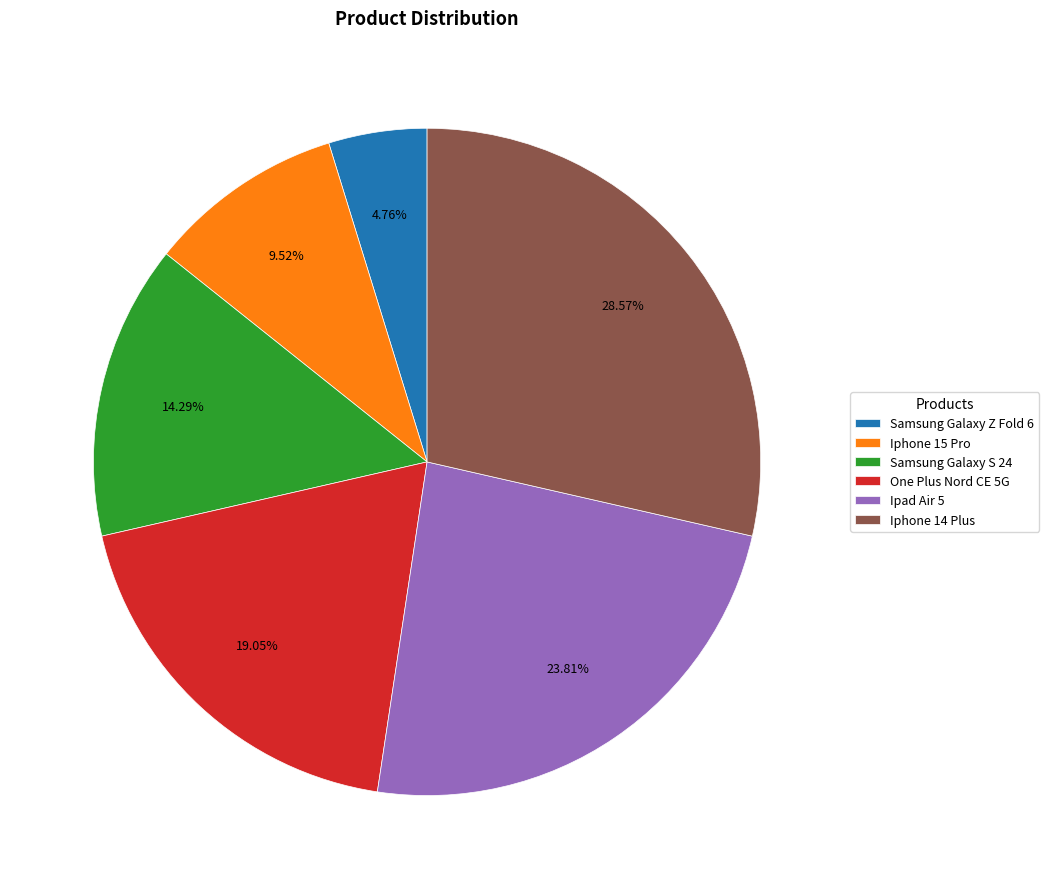

Count the number of slices in the pie.

6